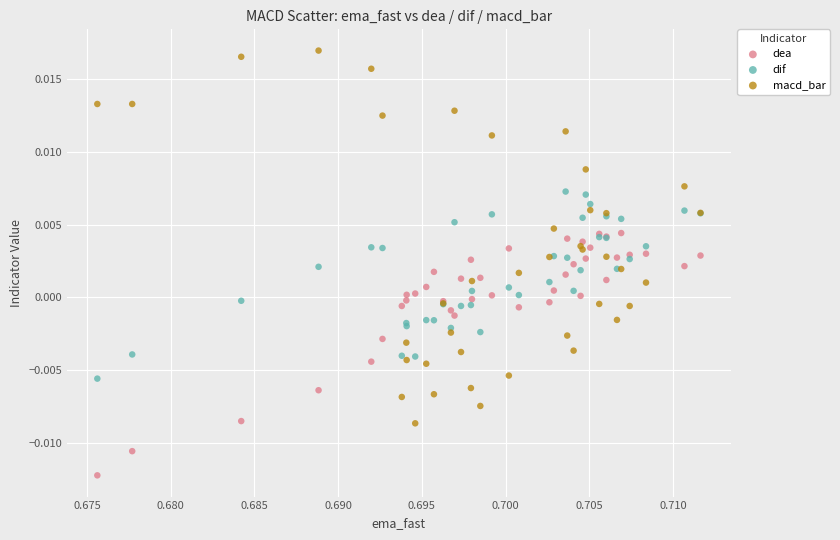

What are all the series names shown in the legend?

dea, dif, macd_bar